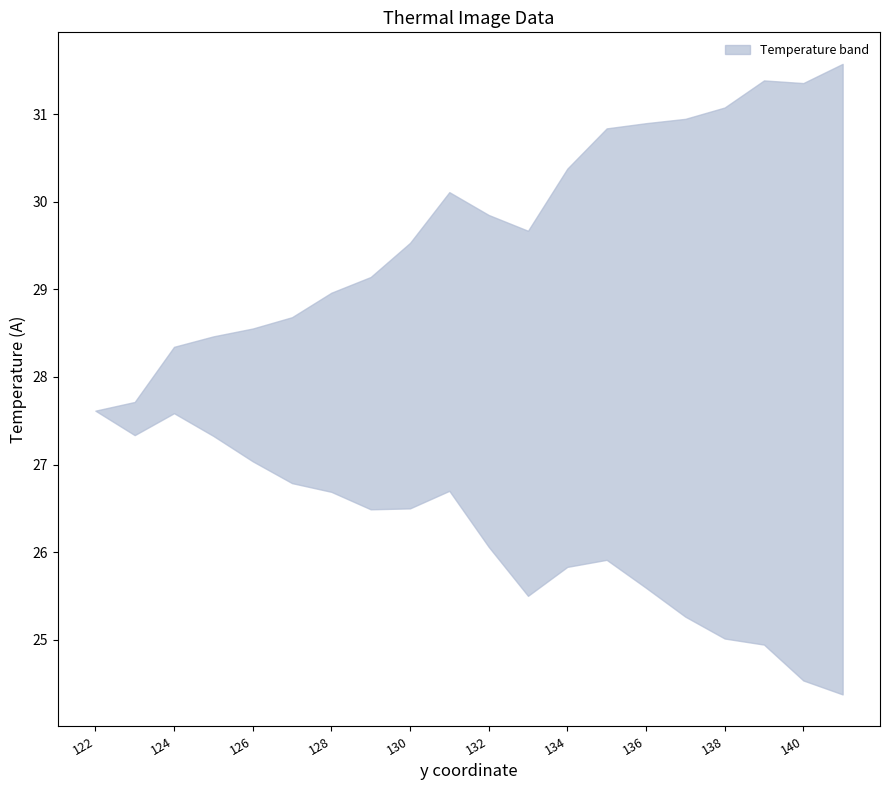

True or false: upper has a value of 43.9 at 140.

False